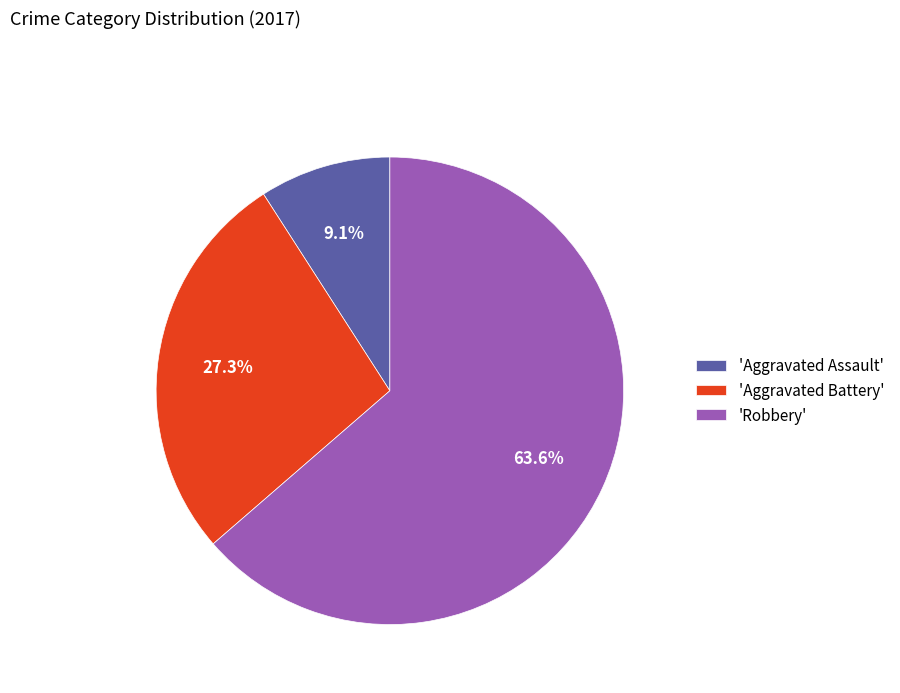

Rank the categories by value from highest to lowest.

'Robbery', 'Aggravated Battery', 'Aggravated Assault'